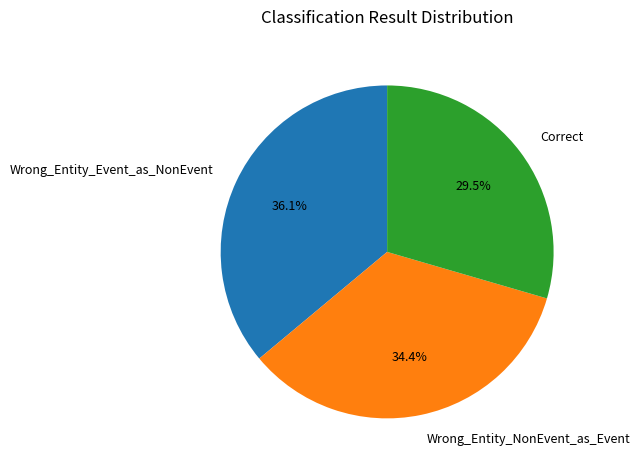

Does Wrong_Entity_Event_as_NonEvent account for over 50% of the chart?

No